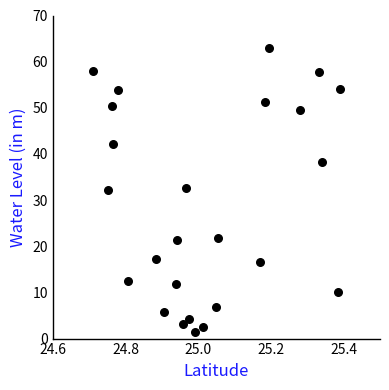

What is the range of X values (max minus min)?

0.7